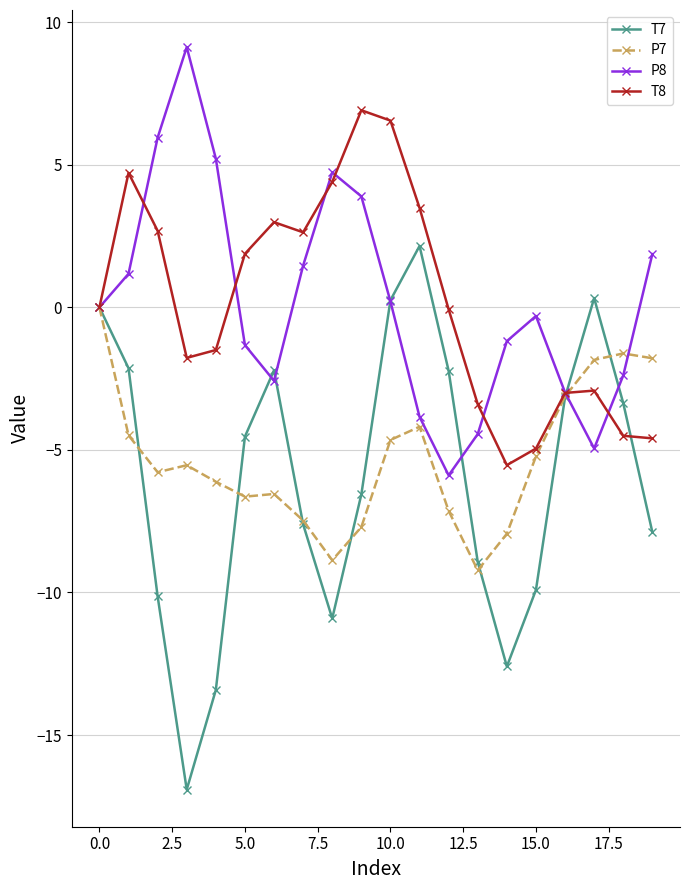

What is the greatest value displayed?

9.1